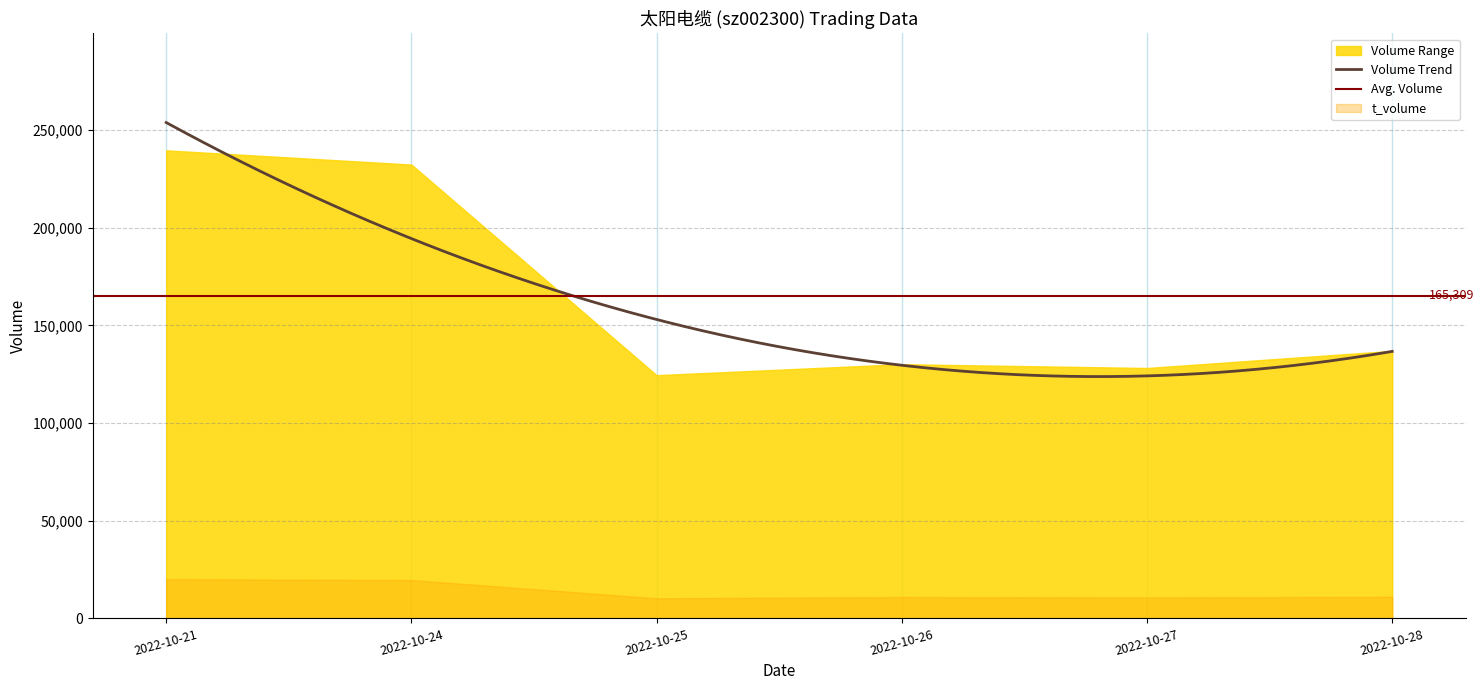

At which label does volume reach its peak?

2022-10-21